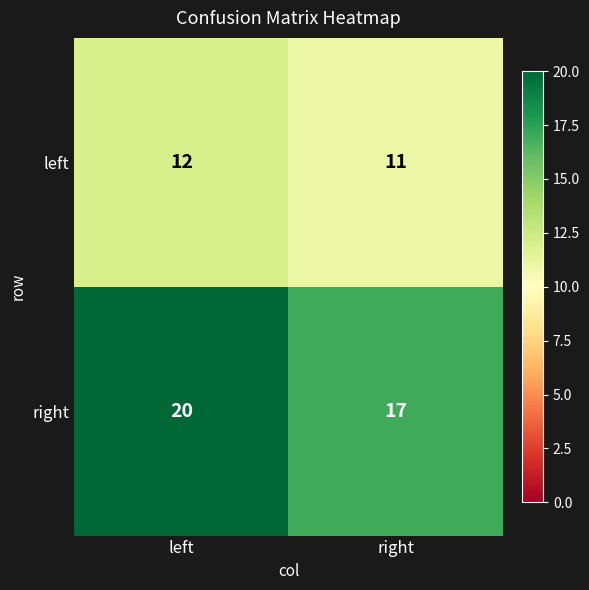

Which label corresponds to the smallest value in the chart?

right